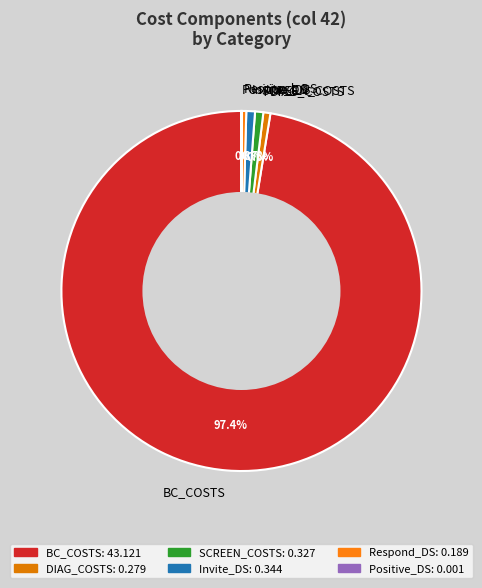

Which category has the biggest portion of the pie?

BC_COSTS